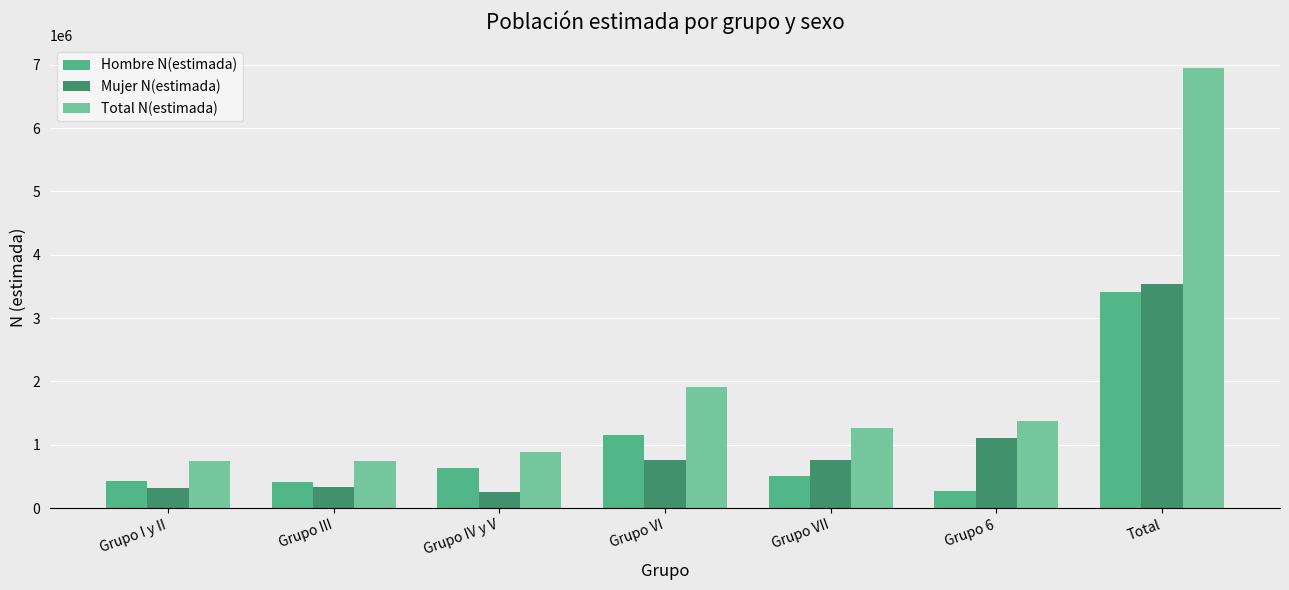

The Mujer N(estimada) series shows 522867 at Grupo VI. True or false?

False